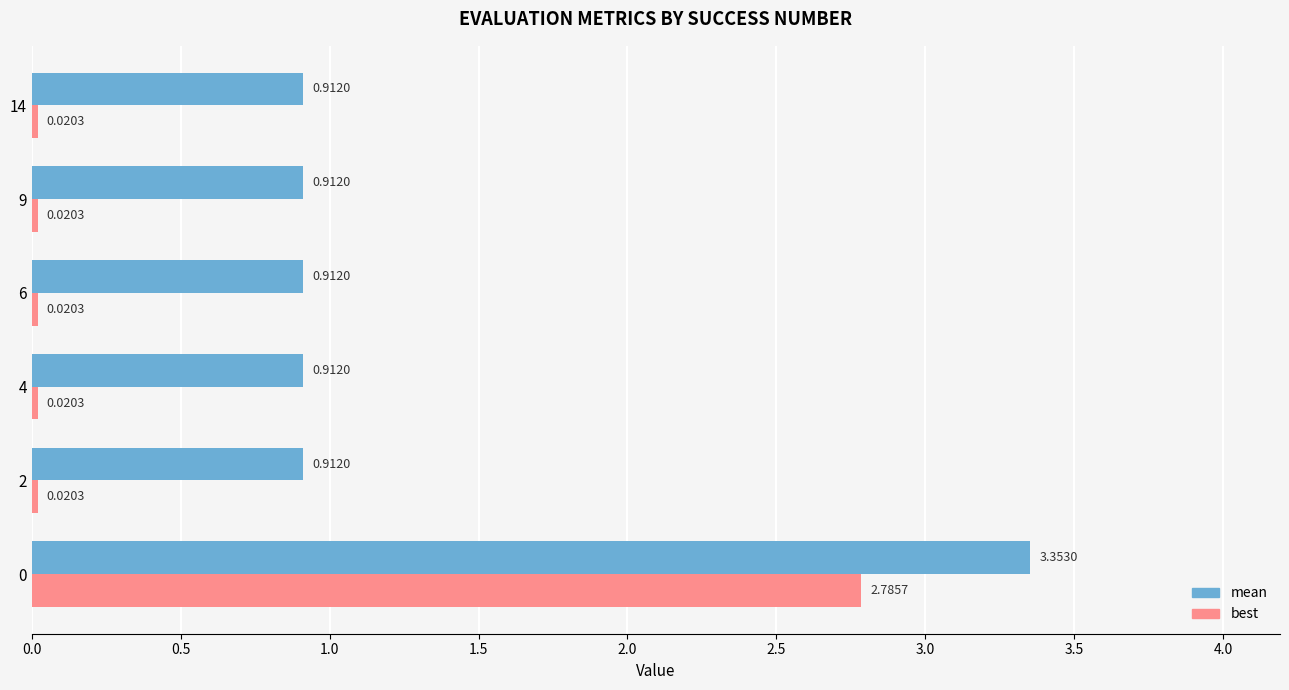

Which series has the largest range (max minus min)?

best